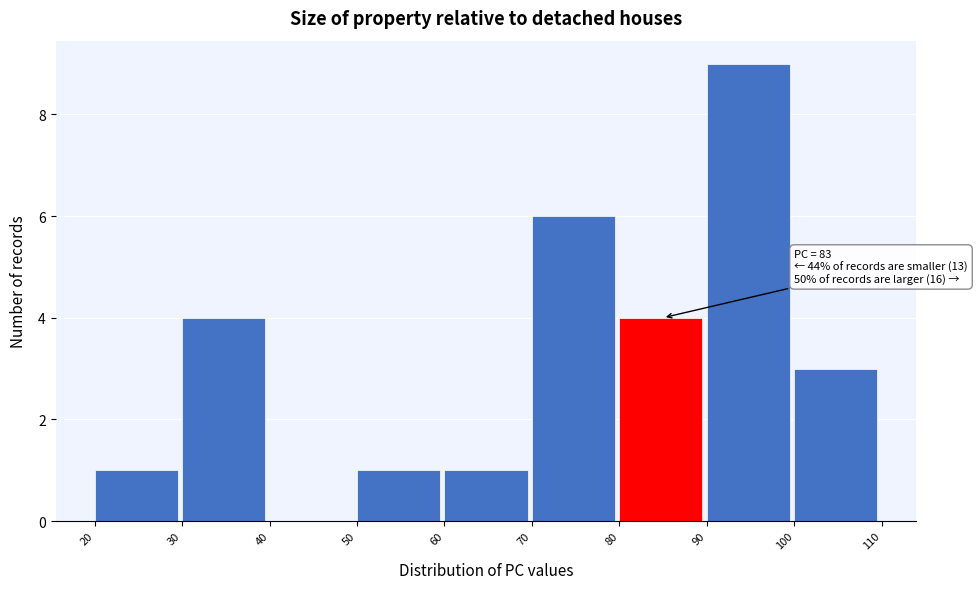

Which range on the x-axis has the tallest bar?

90 to 100